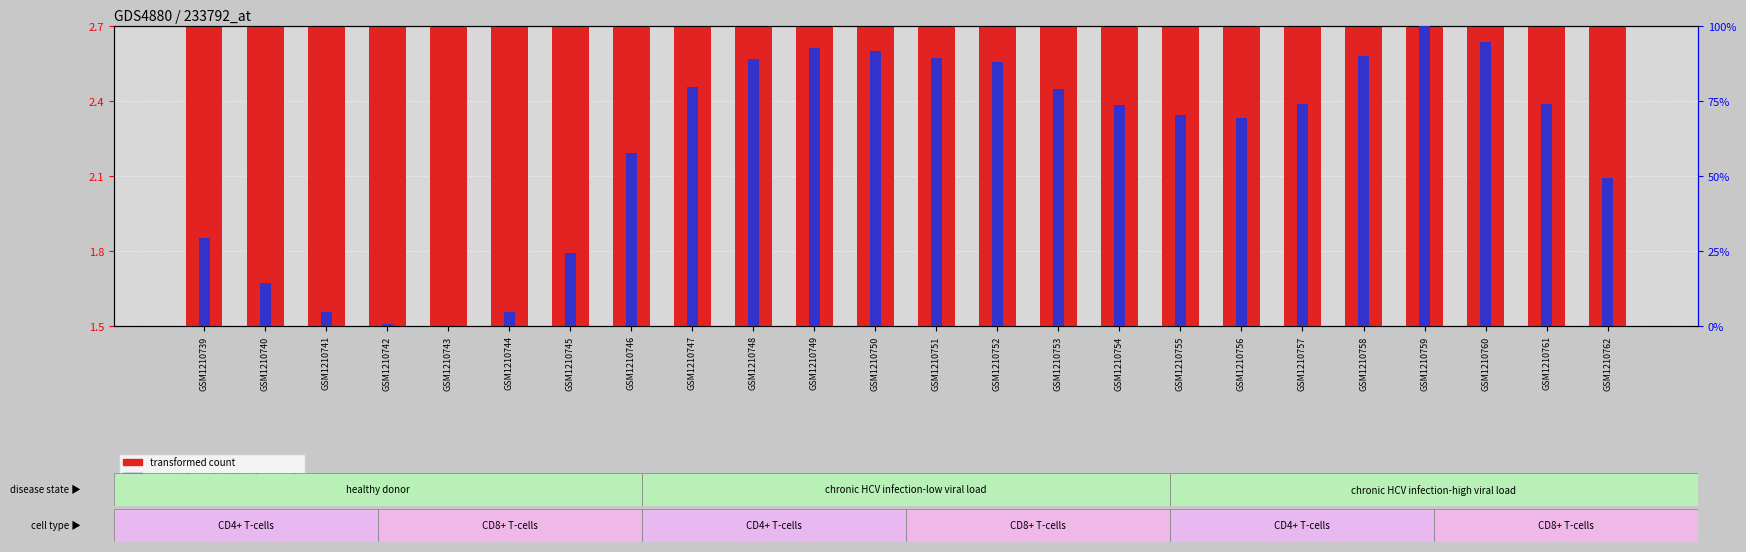

Is it true that transformed count equals 1.2 at GSM1210754?

False